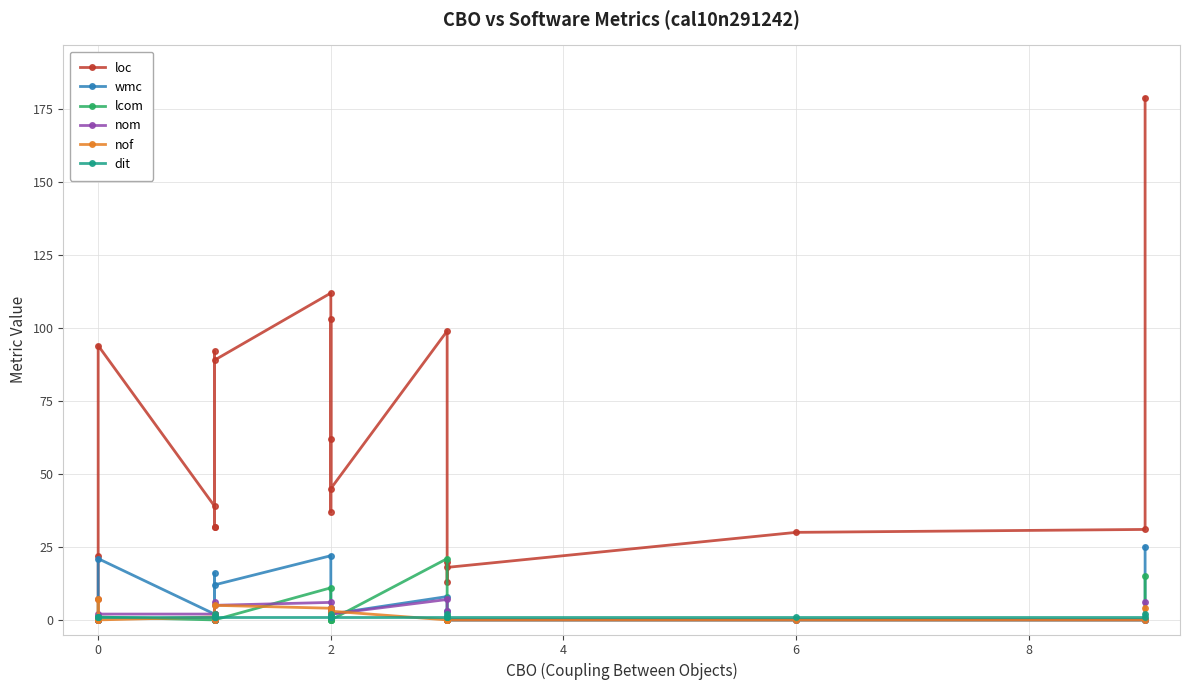

The dit series shows 1 at 4. True or false?

True